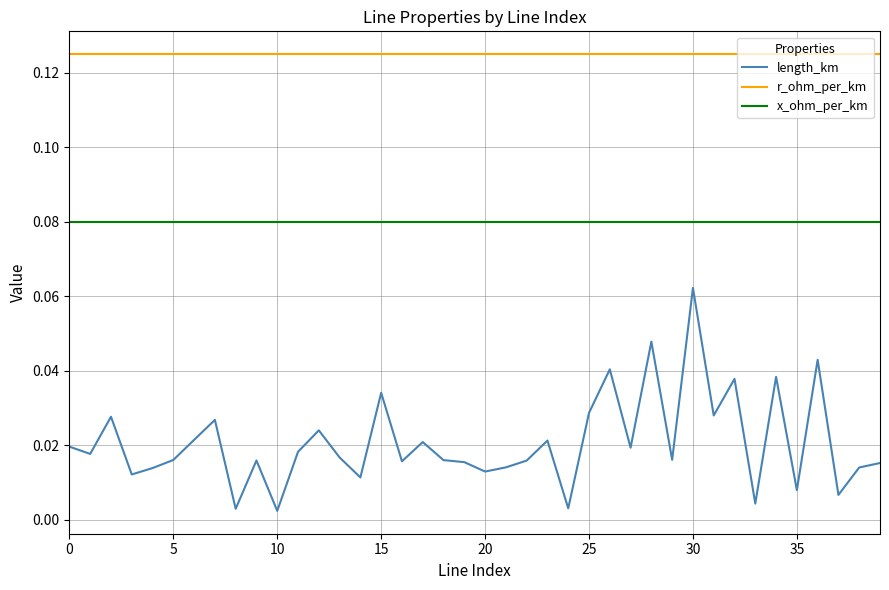

True or false: x_ohm_per_km and length_km cross at least once.

False